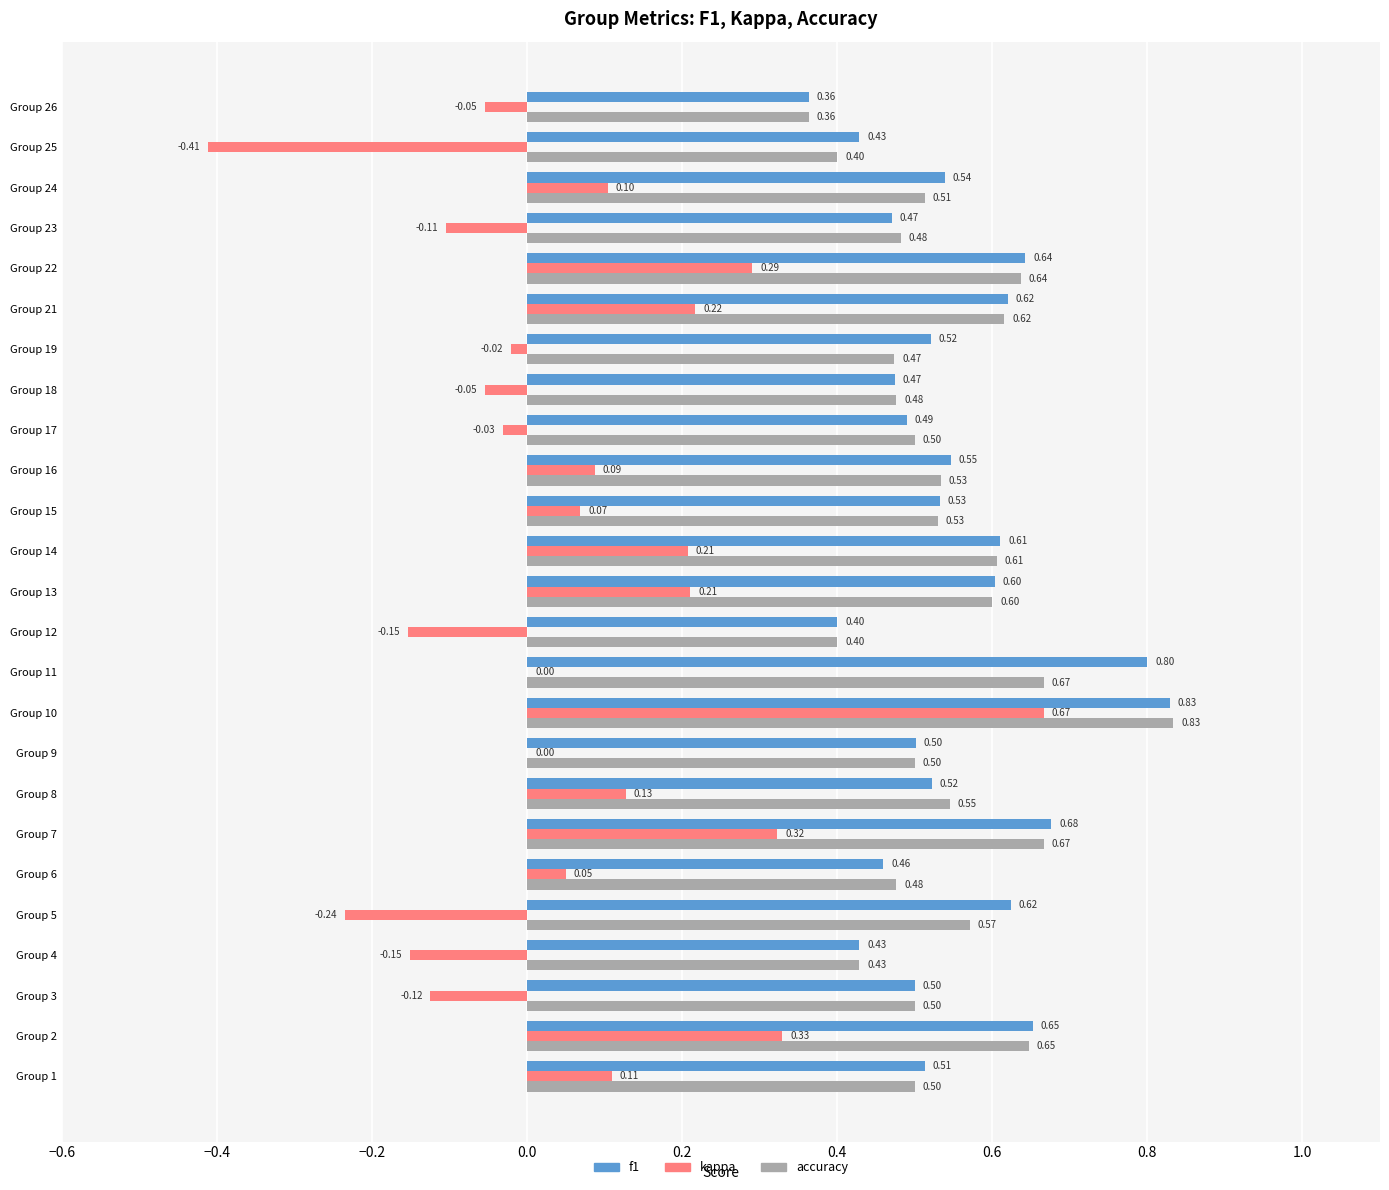

Between Group 2 and Group 15, which series saw the biggest shift?

kappa